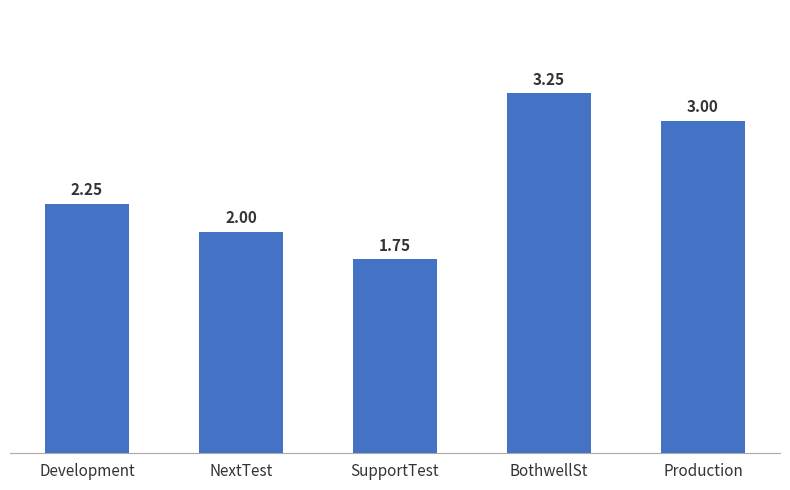

Which label corresponds to the largest value in the chart?

BothwellSt